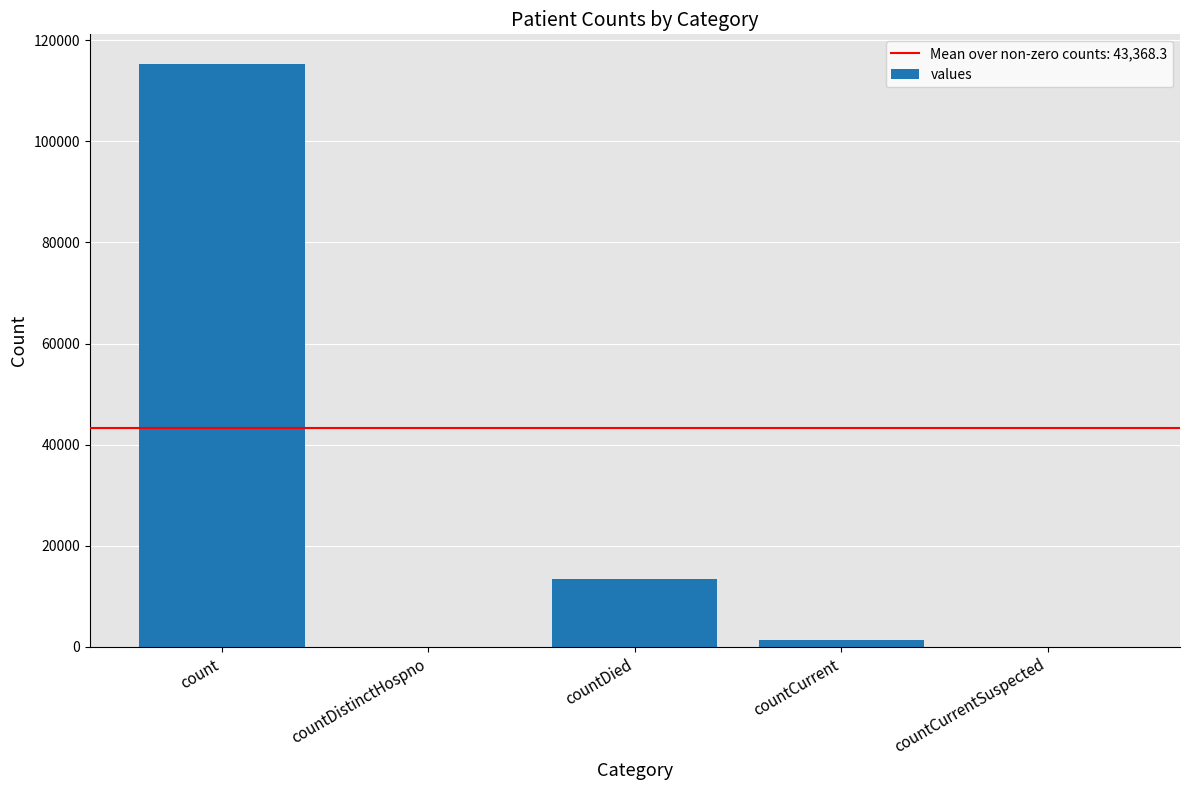

What is the sum of all values?

130105